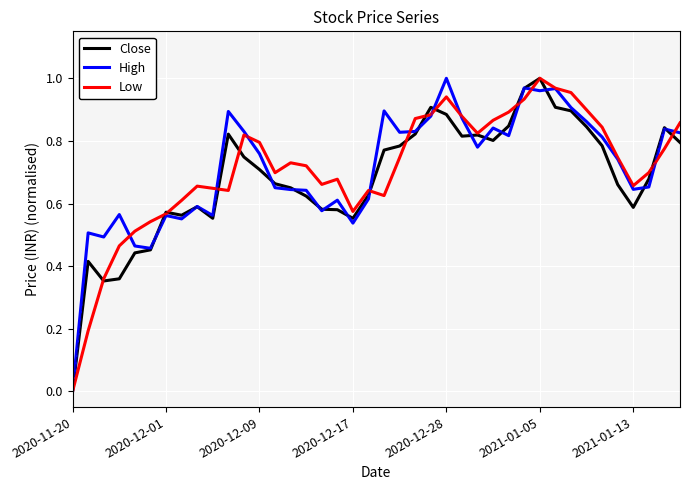

Does the chart display data point markers on the line(s)?

No